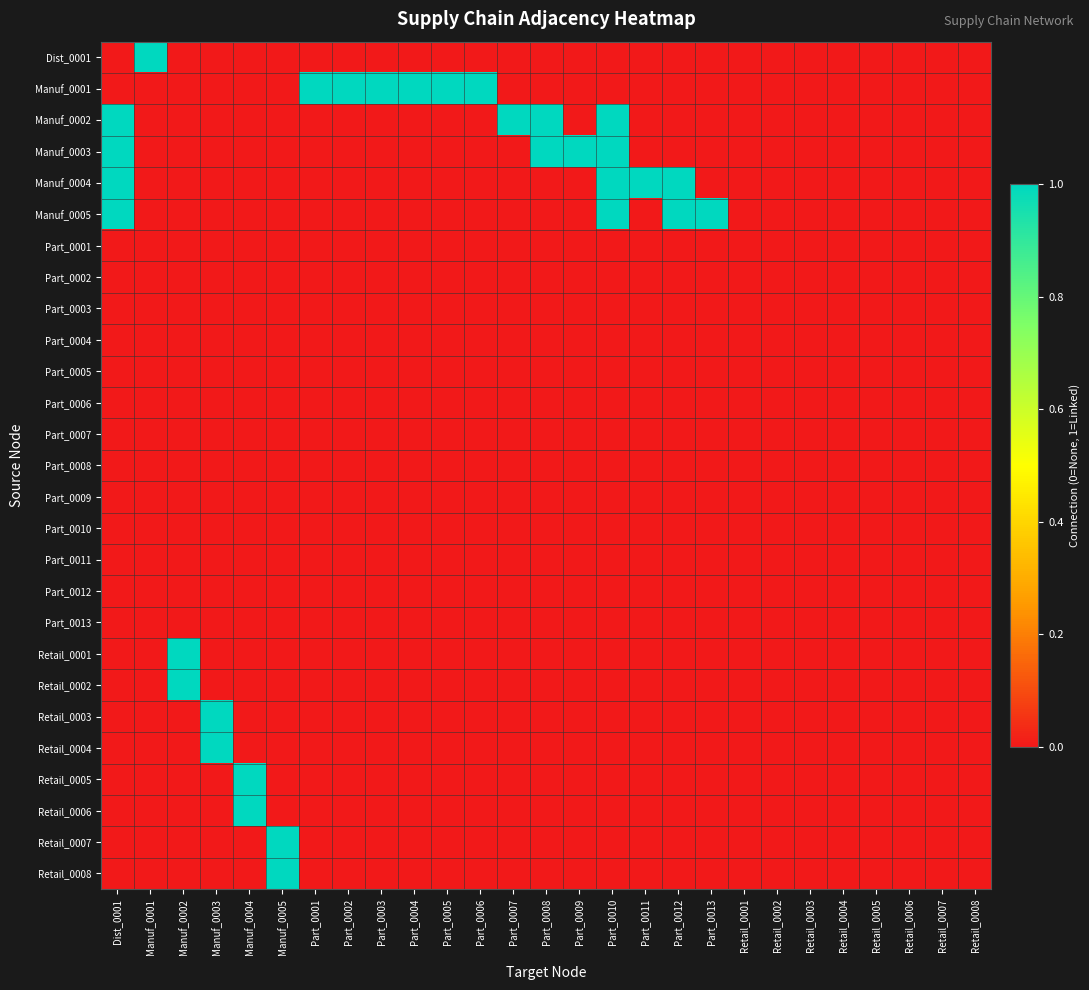

Reading left to right, transcribe all the data shown in this chart.

Dist_0001: Dist_0001=0	Manuf_0001=1	Manuf_0002=0	Manuf_0003=0	Manuf_0004=0	Manuf_0005=0	Part_0001=0	Part_0002=0	Part_0003=0	Part_0004=0	Part_0005=0	Part_0006=0	Part_0007=0	Part_0008=0	Part_0009=0	Part_0010=0	Part_0011=0	Part_0012=0	Part_0013=0	Retail_0001=0	Retail_0002=0	Retail_0003=0	Retail_0004=0	Retail_0005=0	Retail_0006=0	Retail_0007=0	Retail_0008=0
Manuf_0001: Dist_0001=0	Manuf_0001=0	Manuf_0002=0	Manuf_0003=0	Manuf_0004=0	Manuf_0005=0	Part_0001=1	Part_0002=1	Part_0003=1	Part_0004=1	Part_0005=1	Part_0006=1	Part_0007=0	Part_0008=0	Part_0009=0	Part_0010=0	Part_0011=0	Part_0012=0	Part_0013=0	Retail_0001=0	Retail_0002=0	Retail_0003=0	Retail_0004=0	Retail_0005=0	Retail_0006=0	Retail_0007=0	Retail_0008=0
Manuf_0002: Dist_0001=1	Manuf_0001=0	Manuf_0002=0	Manuf_0003=0	Manuf_0004=0	Manuf_0005=0	Part_0001=0	Part_0002=0	Part_0003=0	Part_0004=0	Part_0005=0	Part_0006=0	Part_0007=1	Part_0008=1	Part_0009=0	Part_0010=1	Part_0011=0	Part_0012=0	Part_0013=0	Retail_0001=0	Retail_0002=0	Retail_0003=0	Retail_0004=0	Retail_0005=0	Retail_0006=0	Retail_0007=0	Retail_0008=0
Manuf_0003: Dist_0001=1	Manuf_0001=0	Manuf_0002=0	Manuf_0003=0	Manuf_0004=0	Manuf_0005=0	Part_0001=0	Part_0002=0	Part_0003=0	Part_0004=0	Part_0005=0	Part_0006=0	Part_0007=0	Part_0008=1	Part_0009=1	Part_0010=1	Part_0011=0	Part_0012=0	Part_0013=0	Retail_0001=0	Retail_0002=0	Retail_0003=0	Retail_0004=0	Retail_0005=0	Retail_0006=0	Retail_0007=0	Retail_0008=0
Manuf_0004: Dist_0001=1	Manuf_0001=0	Manuf_0002=0	Manuf_0003=0	Manuf_0004=0	Manuf_0005=0	Part_0001=0	Part_0002=0	Part_0003=0	Part_0004=0	Part_0005=0	Part_0006=0	Part_0007=0	Part_0008=0	Part_0009=0	Part_0010=1	Part_0011=1	Part_0012=1	Part_0013=0	Retail_0001=0	Retail_0002=0	Retail_0003=0	Retail_0004=0	Retail_0005=0	Retail_0006=0	Retail_0007=0	Retail_0008=0
Manuf_0005: Dist_0001=1	Manuf_0001=0	Manuf_0002=0	Manuf_0003=0	Manuf_0004=0	Manuf_0005=0	Part_0001=0	Part_0002=0	Part_0003=0	Part_0004=0	Part_0005=0	Part_0006=0	Part_0007=0	Part_0008=0	Part_0009=0	Part_0010=1	Part_0011=0	Part_0012=1	Part_0013=1	Retail_0001=0	Retail_0002=0	Retail_0003=0	Retail_0004=0	Retail_0005=0	Retail_0006=0	Retail_0007=0	Retail_0008=0
Part_0001: Dist_0001=0	Manuf_0001=0	Manuf_0002=0	Manuf_0003=0	Manuf_0004=0	Manuf_0005=0	Part_0001=0	Part_0002=0	Part_0003=0	Part_0004=0	Part_0005=0	Part_0006=0	Part_0007=0	Part_0008=0	Part_0009=0	Part_0010=0	Part_0011=0	Part_0012=0	Part_0013=0	Retail_0001=0	Retail_0002=0	Retail_0003=0	Retail_0004=0	Retail_0005=0	Retail_0006=0	Retail_0007=0	Retail_0008=0
Part_0002: Dist_0001=0	Manuf_0001=0	Manuf_0002=0	Manuf_0003=0	Manuf_0004=0	Manuf_0005=0	Part_0001=0	Part_0002=0	Part_0003=0	Part_0004=0	Part_0005=0	Part_0006=0	Part_0007=0	Part_0008=0	Part_0009=0	Part_0010=0	Part_0011=0	Part_0012=0	Part_0013=0	Retail_0001=0	Retail_0002=0	Retail_0003=0	Retail_0004=0	Retail_0005=0	Retail_0006=0	Retail_0007=0	Retail_0008=0
Part_0003: Dist_0001=0	Manuf_0001=0	Manuf_0002=0	Manuf_0003=0	Manuf_0004=0	Manuf_0005=0	Part_0001=0	Part_0002=0	Part_0003=0	Part_0004=0	Part_0005=0	Part_0006=0	Part_0007=0	Part_0008=0	Part_0009=0	Part_0010=0	Part_0011=0	Part_0012=0	Part_0013=0	Retail_0001=0	Retail_0002=0	Retail_0003=0	Retail_0004=0	Retail_0005=0	Retail_0006=0	Retail_0007=0	Retail_0008=0
Part_0004: Dist_0001=0	Manuf_0001=0	Manuf_0002=0	Manuf_0003=0	Manuf_0004=0	Manuf_0005=0	Part_0001=0	Part_0002=0	Part_0003=0	Part_0004=0	Part_0005=0	Part_0006=0	Part_0007=0	Part_0008=0	Part_0009=0	Part_0010=0	Part_0011=0	Part_0012=0	Part_0013=0	Retail_0001=0	Retail_0002=0	Retail_0003=0	Retail_0004=0	Retail_0005=0	Retail_0006=0	Retail_0007=0	Retail_0008=0
Part_0005: Dist_0001=0	Manuf_0001=0	Manuf_0002=0	Manuf_0003=0	Manuf_0004=0	Manuf_0005=0	Part_0001=0	Part_0002=0	Part_0003=0	Part_0004=0	Part_0005=0	Part_0006=0	Part_0007=0	Part_0008=0	Part_0009=0	Part_0010=0	Part_0011=0	Part_0012=0	Part_0013=0	Retail_0001=0	Retail_0002=0	Retail_0003=0	Retail_0004=0	Retail_0005=0	Retail_0006=0	Retail_0007=0	Retail_0008=0
Part_0006: Dist_0001=0	Manuf_0001=0	Manuf_0002=0	Manuf_0003=0	Manuf_0004=0	Manuf_0005=0	Part_0001=0	Part_0002=0	Part_0003=0	Part_0004=0	Part_0005=0	Part_0006=0	Part_0007=0	Part_0008=0	Part_0009=0	Part_0010=0	Part_0011=0	Part_0012=0	Part_0013=0	Retail_0001=0	Retail_0002=0	Retail_0003=0	Retail_0004=0	Retail_0005=0	Retail_0006=0	Retail_0007=0	Retail_0008=0
Part_0007: Dist_0001=0	Manuf_0001=0	Manuf_0002=0	Manuf_0003=0	Manuf_0004=0	Manuf_0005=0	Part_0001=0	Part_0002=0	Part_0003=0	Part_0004=0	Part_0005=0	Part_0006=0	Part_0007=0	Part_0008=0	Part_0009=0	Part_0010=0	Part_0011=0	Part_0012=0	Part_0013=0	Retail_0001=0	Retail_0002=0	Retail_0003=0	Retail_0004=0	Retail_0005=0	Retail_0006=0	Retail_0007=0	Retail_0008=0
Part_0008: Dist_0001=0	Manuf_0001=0	Manuf_0002=0	Manuf_0003=0	Manuf_0004=0	Manuf_0005=0	Part_0001=0	Part_0002=0	Part_0003=0	Part_0004=0	Part_0005=0	Part_0006=0	Part_0007=0	Part_0008=0	Part_0009=0	Part_0010=0	Part_0011=0	Part_0012=0	Part_0013=0	Retail_0001=0	Retail_0002=0	Retail_0003=0	Retail_0004=0	Retail_0005=0	Retail_0006=0	Retail_0007=0	Retail_0008=0
Part_0009: Dist_0001=0	Manuf_0001=0	Manuf_0002=0	Manuf_0003=0	Manuf_0004=0	Manuf_0005=0	Part_0001=0	Part_0002=0	Part_0003=0	Part_0004=0	Part_0005=0	Part_0006=0	Part_0007=0	Part_0008=0	Part_0009=0	Part_0010=0	Part_0011=0	Part_0012=0	Part_0013=0	Retail_0001=0	Retail_0002=0	Retail_0003=0	Retail_0004=0	Retail_0005=0	Retail_0006=0	Retail_0007=0	Retail_0008=0
Part_0010: Dist_0001=0	Manuf_0001=0	Manuf_0002=0	Manuf_0003=0	Manuf_0004=0	Manuf_0005=0	Part_0001=0	Part_0002=0	Part_0003=0	Part_0004=0	Part_0005=0	Part_0006=0	Part_0007=0	Part_0008=0	Part_0009=0	Part_0010=0	Part_0011=0	Part_0012=0	Part_0013=0	Retail_0001=0	Retail_0002=0	Retail_0003=0	Retail_0004=0	Retail_0005=0	Retail_0006=0	Retail_0007=0	Retail_0008=0
Part_0011: Dist_0001=0	Manuf_0001=0	Manuf_0002=0	Manuf_0003=0	Manuf_0004=0	Manuf_0005=0	Part_0001=0	Part_0002=0	Part_0003=0	Part_0004=0	Part_0005=0	Part_0006=0	Part_0007=0	Part_0008=0	Part_0009=0	Part_0010=0	Part_0011=0	Part_0012=0	Part_0013=0	Retail_0001=0	Retail_0002=0	Retail_0003=0	Retail_0004=0	Retail_0005=0	Retail_0006=0	Retail_0007=0	Retail_0008=0
Part_0012: Dist_0001=0	Manuf_0001=0	Manuf_0002=0	Manuf_0003=0	Manuf_0004=0	Manuf_0005=0	Part_0001=0	Part_0002=0	Part_0003=0	Part_0004=0	Part_0005=0	Part_0006=0	Part_0007=0	Part_0008=0	Part_0009=0	Part_0010=0	Part_0011=0	Part_0012=0	Part_0013=0	Retail_0001=0	Retail_0002=0	Retail_0003=0	Retail_0004=0	Retail_0005=0	Retail_0006=0	Retail_0007=0	Retail_0008=0
Part_0013: Dist_0001=0	Manuf_0001=0	Manuf_0002=0	Manuf_0003=0	Manuf_0004=0	Manuf_0005=0	Part_0001=0	Part_0002=0	Part_0003=0	Part_0004=0	Part_0005=0	Part_0006=0	Part_0007=0	Part_0008=0	Part_0009=0	Part_0010=0	Part_0011=0	Part_0012=0	Part_0013=0	Retail_0001=0	Retail_0002=0	Retail_0003=0	Retail_0004=0	Retail_0005=0	Retail_0006=0	Retail_0007=0	Retail_0008=0
Retail_0001: Dist_0001=0	Manuf_0001=0	Manuf_0002=1	Manuf_0003=0	Manuf_0004=0	Manuf_0005=0	Part_0001=0	Part_0002=0	Part_0003=0	Part_0004=0	Part_0005=0	Part_0006=0	Part_0007=0	Part_0008=0	Part_0009=0	Part_0010=0	Part_0011=0	Part_0012=0	Part_0013=0	Retail_0001=0	Retail_0002=0	Retail_0003=0	Retail_0004=0	Retail_0005=0	Retail_0006=0	Retail_0007=0	Retail_0008=0
Retail_0002: Dist_0001=0	Manuf_0001=0	Manuf_0002=1	Manuf_0003=0	Manuf_0004=0	Manuf_0005=0	Part_0001=0	Part_0002=0	Part_0003=0	Part_0004=0	Part_0005=0	Part_0006=0	Part_0007=0	Part_0008=0	Part_0009=0	Part_0010=0	Part_0011=0	Part_0012=0	Part_0013=0	Retail_0001=0	Retail_0002=0	Retail_0003=0	Retail_0004=0	Retail_0005=0	Retail_0006=0	Retail_0007=0	Retail_0008=0
Retail_0003: Dist_0001=0	Manuf_0001=0	Manuf_0002=0	Manuf_0003=1	Manuf_0004=0	Manuf_0005=0	Part_0001=0	Part_0002=0	Part_0003=0	Part_0004=0	Part_0005=0	Part_0006=0	Part_0007=0	Part_0008=0	Part_0009=0	Part_0010=0	Part_0011=0	Part_0012=0	Part_0013=0	Retail_0001=0	Retail_0002=0	Retail_0003=0	Retail_0004=0	Retail_0005=0	Retail_0006=0	Retail_0007=0	Retail_0008=0
Retail_0004: Dist_0001=0	Manuf_0001=0	Manuf_0002=0	Manuf_0003=1	Manuf_0004=0	Manuf_0005=0	Part_0001=0	Part_0002=0	Part_0003=0	Part_0004=0	Part_0005=0	Part_0006=0	Part_0007=0	Part_0008=0	Part_0009=0	Part_0010=0	Part_0011=0	Part_0012=0	Part_0013=0	Retail_0001=0	Retail_0002=0	Retail_0003=0	Retail_0004=0	Retail_0005=0	Retail_0006=0	Retail_0007=0	Retail_0008=0
Retail_0005: Dist_0001=0	Manuf_0001=0	Manuf_0002=0	Manuf_0003=0	Manuf_0004=1	Manuf_0005=0	Part_0001=0	Part_0002=0	Part_0003=0	Part_0004=0	Part_0005=0	Part_0006=0	Part_0007=0	Part_0008=0	Part_0009=0	Part_0010=0	Part_0011=0	Part_0012=0	Part_0013=0	Retail_0001=0	Retail_0002=0	Retail_0003=0	Retail_0004=0	Retail_0005=0	Retail_0006=0	Retail_0007=0	Retail_0008=0
Retail_0006: Dist_0001=0	Manuf_0001=0	Manuf_0002=0	Manuf_0003=0	Manuf_0004=1	Manuf_0005=0	Part_0001=0	Part_0002=0	Part_0003=0	Part_0004=0	Part_0005=0	Part_0006=0	Part_0007=0	Part_0008=0	Part_0009=0	Part_0010=0	Part_0011=0	Part_0012=0	Part_0013=0	Retail_0001=0	Retail_0002=0	Retail_0003=0	Retail_0004=0	Retail_0005=0	Retail_0006=0	Retail_0007=0	Retail_0008=0
Retail_0007: Dist_0001=0	Manuf_0001=0	Manuf_0002=0	Manuf_0003=0	Manuf_0004=0	Manuf_0005=1	Part_0001=0	Part_0002=0	Part_0003=0	Part_0004=0	Part_0005=0	Part_0006=0	Part_0007=0	Part_0008=0	Part_0009=0	Part_0010=0	Part_0011=0	Part_0012=0	Part_0013=0	Retail_0001=0	Retail_0002=0	Retail_0003=0	Retail_0004=0	Retail_0005=0	Retail_0006=0	Retail_0007=0	Retail_0008=0
Retail_0008: Dist_0001=0	Manuf_0001=0	Manuf_0002=0	Manuf_0003=0	Manuf_0004=0	Manuf_0005=1	Part_0001=0	Part_0002=0	Part_0003=0	Part_0004=0	Part_0005=0	Part_0006=0	Part_0007=0	Part_0008=0	Part_0009=0	Part_0010=0	Part_0011=0	Part_0012=0	Part_0013=0	Retail_0001=0	Retail_0002=0	Retail_0003=0	Retail_0004=0	Retail_0005=0	Retail_0006=0	Retail_0007=0	Retail_0008=0